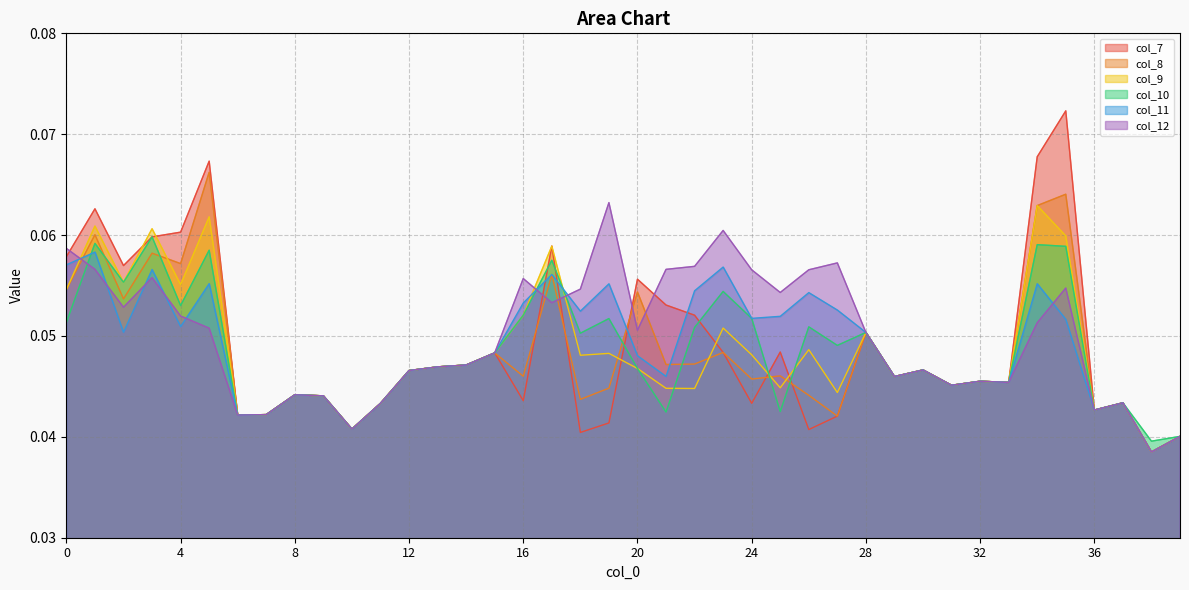

How many intersections are there between col_11 and col_7?

4